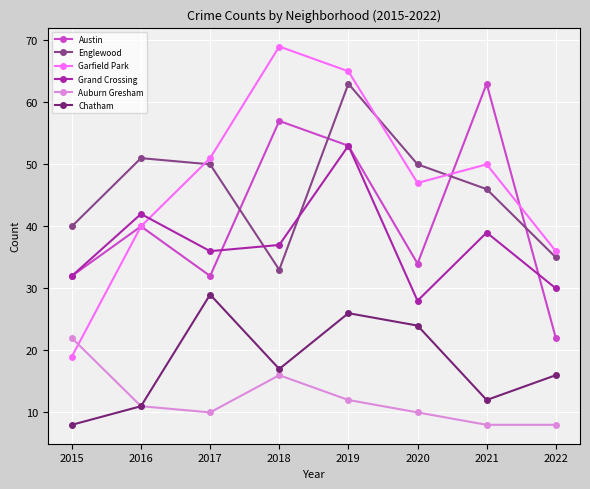

Is the value of Englewood at 2016 greater than the value of Austin at 2022?

Yes